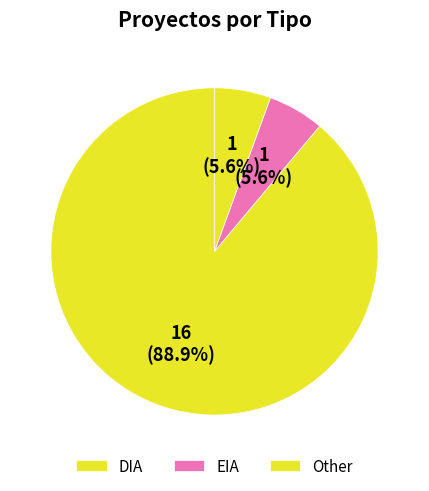

What portion of the pie excludes Other?

94.4%